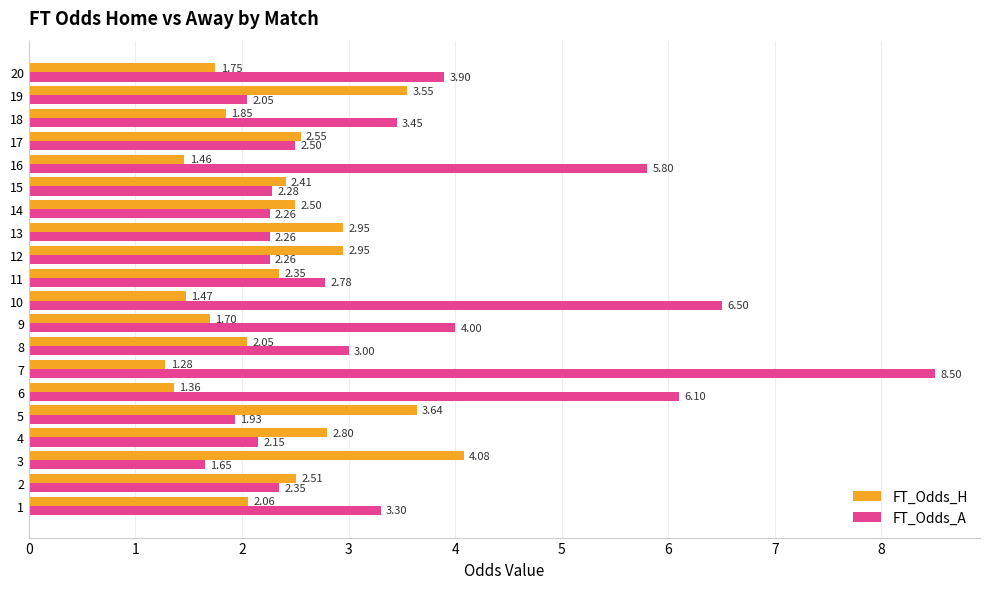

Which series has the largest total across all categories?

FT_Odds_A